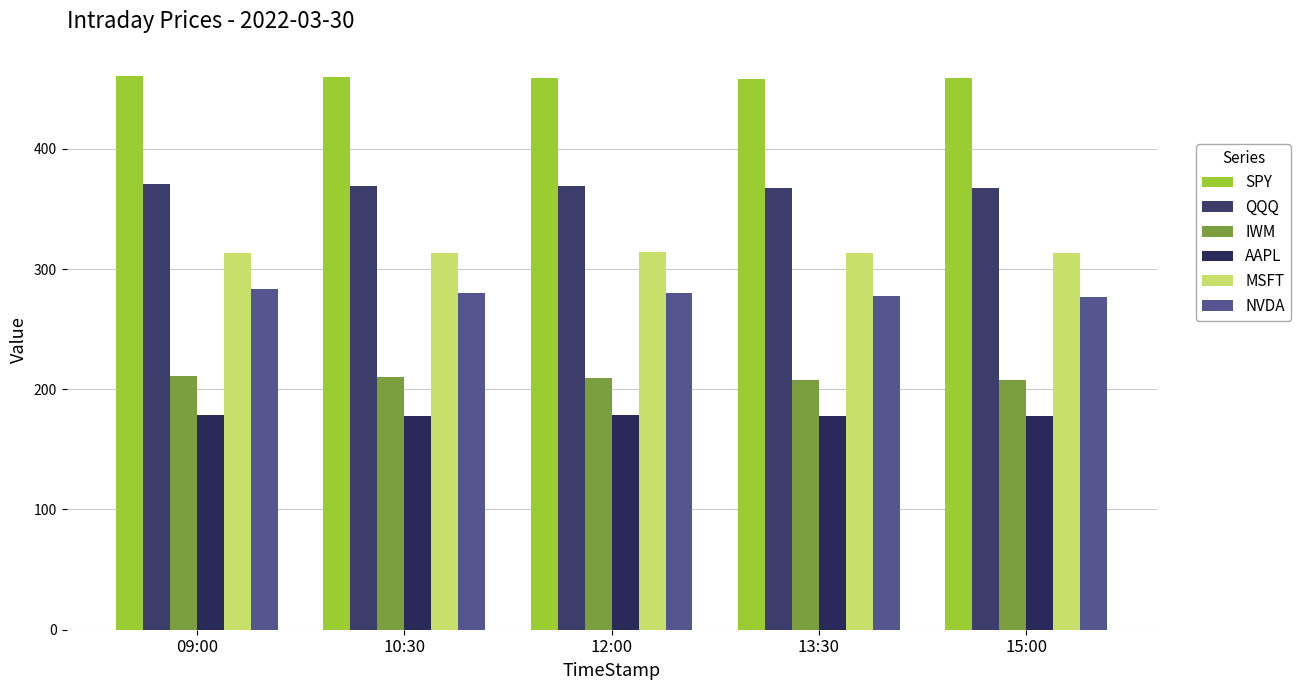

Reading right to left, extract all data points from this chart.

SPY: 15:00=458.6	13:30=457.9	12:00=459.0	10:30=459.6	09:00=460.2
QQQ: 15:00=367.0	13:30=367.2	12:00=369.1	10:30=369.0	09:00=370.5
IWM: 15:00=207.6	13:30=207.9	12:00=209.3	10:30=210.3	09:00=211.0
AAPL: 15:00=177.6	13:30=177.7	12:00=178.2	10:30=177.8	09:00=178.9
MSFT: 15:00=313.8	13:30=313.7	12:00=314.5	10:30=313.7	09:00=313.3
NVDA: 15:00=276.9	13:30=277.5	12:00=280.4	10:30=280.1	09:00=283.8